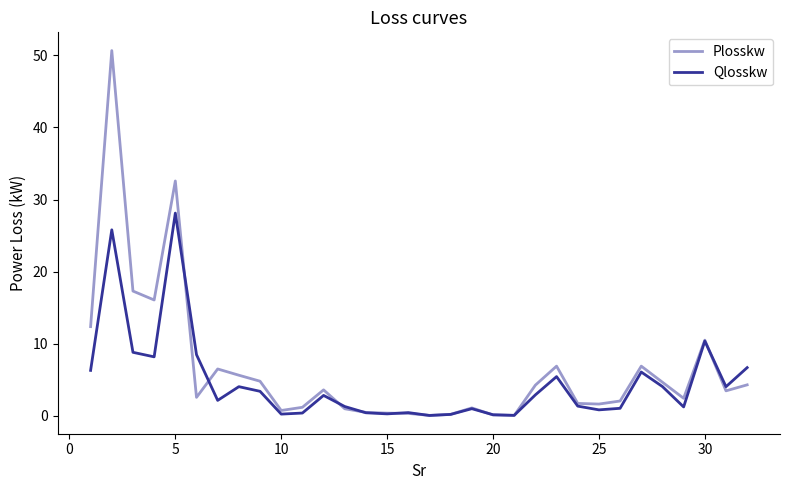

Count the number of data series in this chart.

2